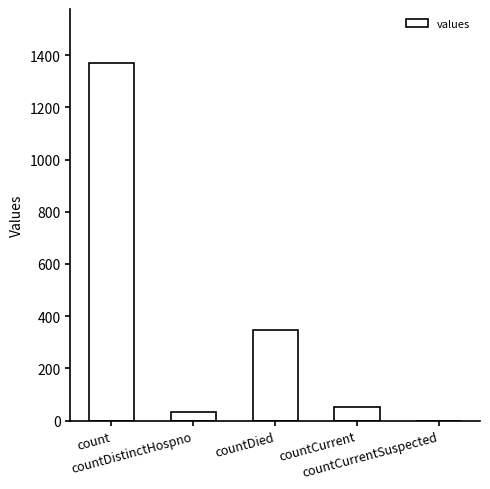

Where does the data first go above 52?

count